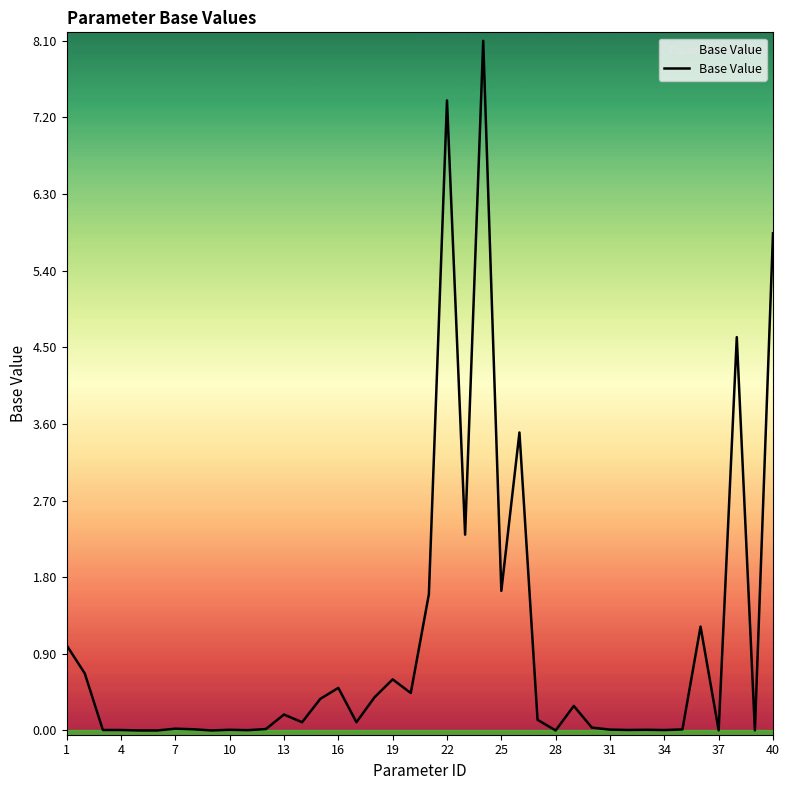

What is the difference between the maximum and minimum values?

8.1